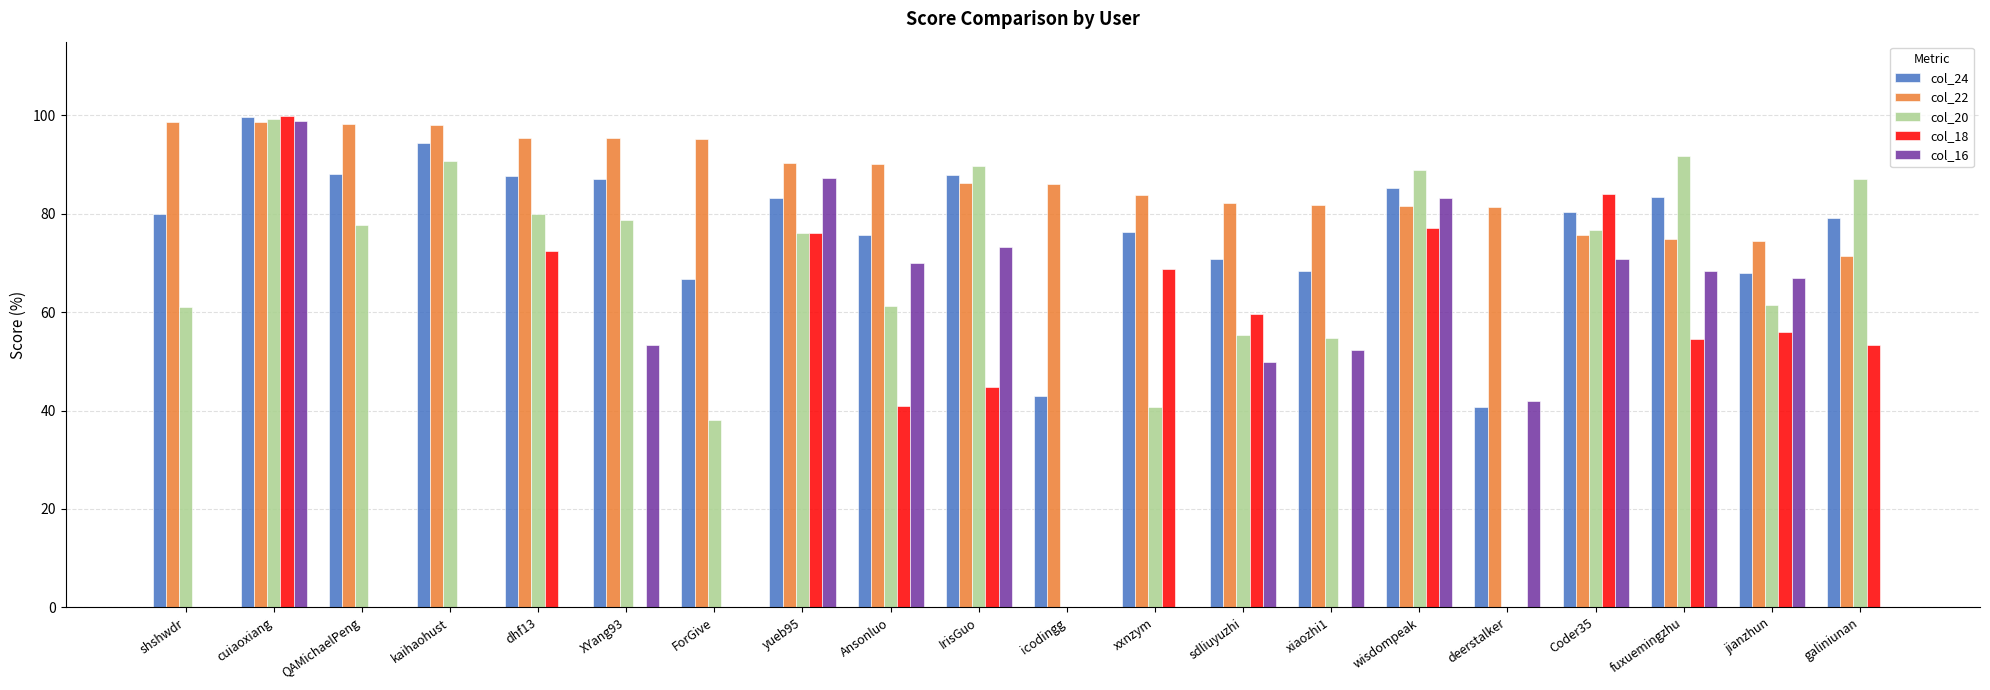

What is the spread (max minus min) of values at sdliuyuzhi?

32.4